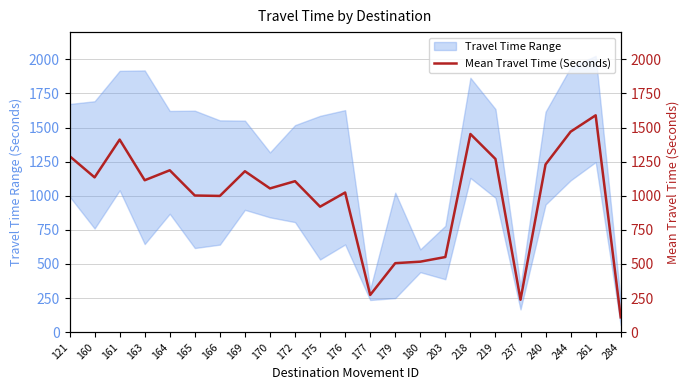

Is this an area chart (filled region under the line)?

No